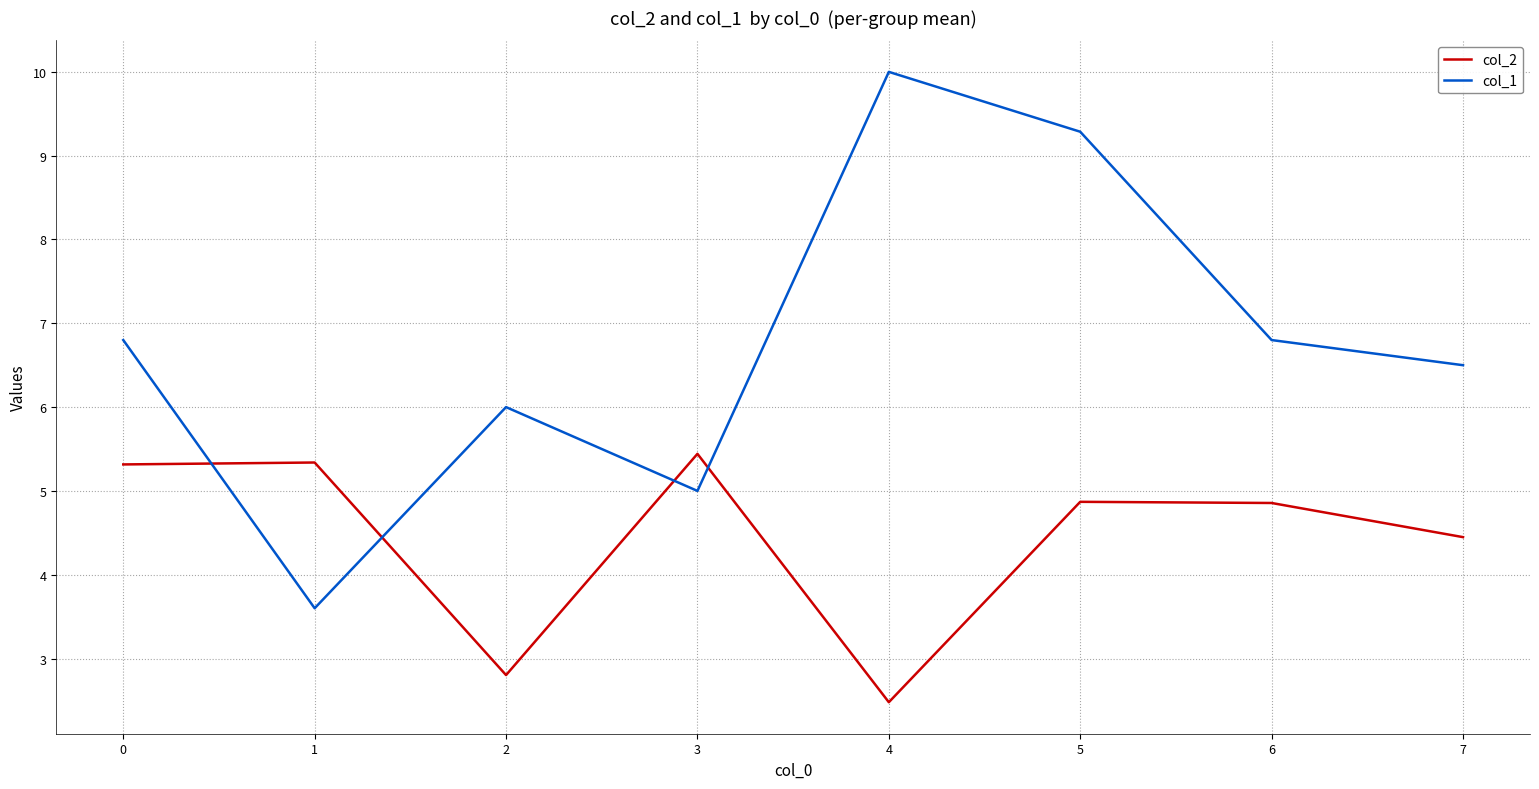

How many lines are shown in the chart?

2